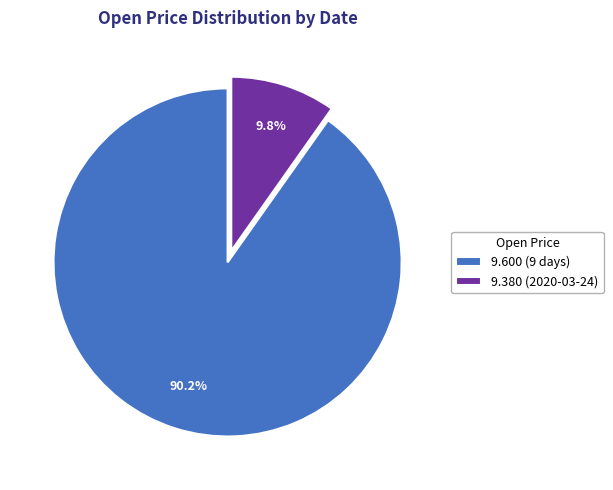

Which slice represents more than half of the pie?

9.600 (9 days)